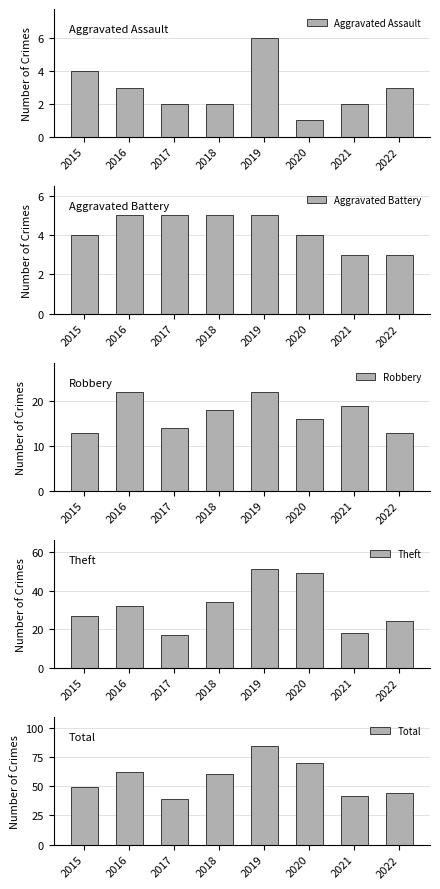

Which label corresponds to the smallest value in the chart?

2020